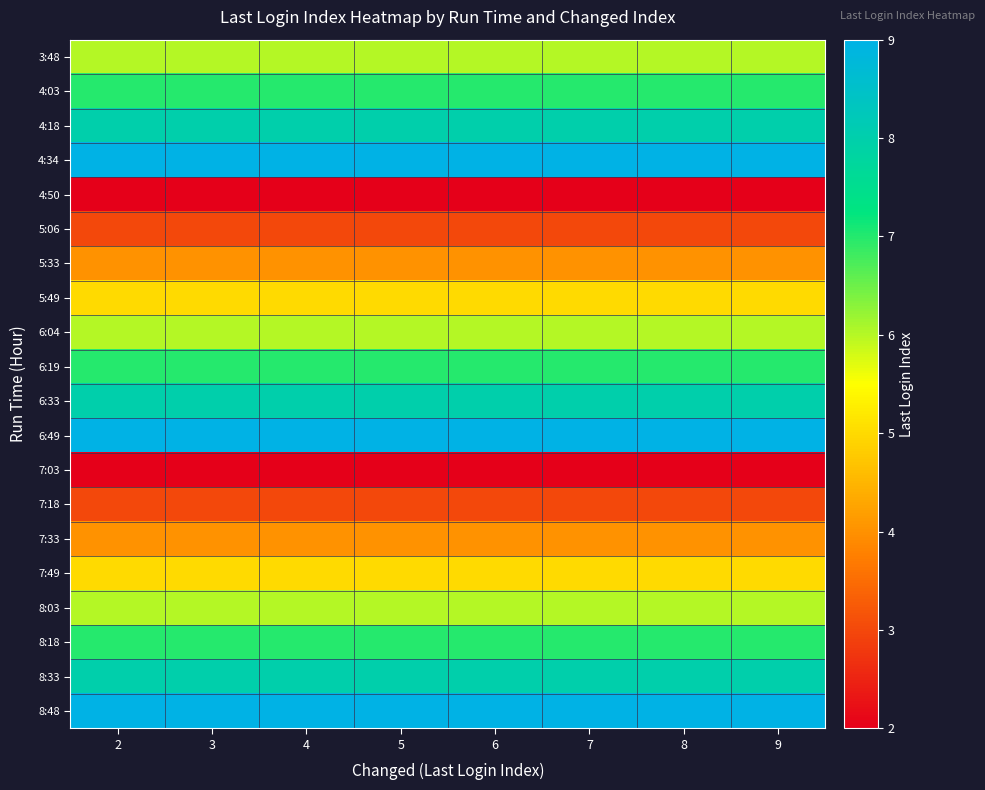

Rank the series at 2 from highest to lowest value.

4:34, 6:49, 8:48, 4:18, 6:33, 8:33, 4:03, 6:19, 8:18, 3:48, 6:04, 8:03, 5:49, 7:49, 5:33, 7:33, 5:06, 7:18, 4:50, 7:03